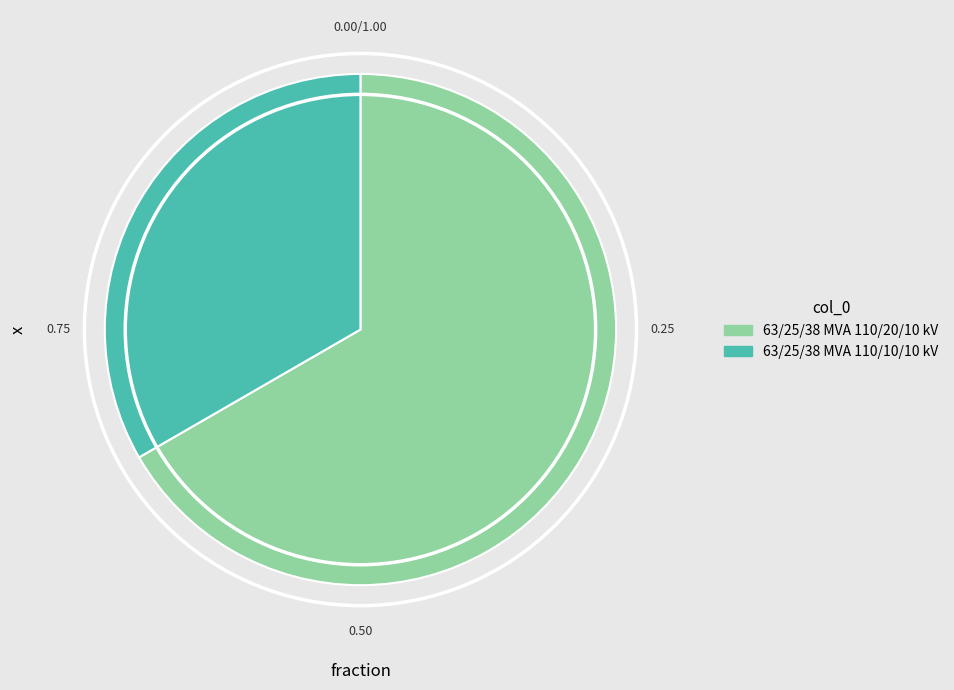

Does 63/25/38 MVA 110/20/10 kV account for over 50% of the chart?

Yes